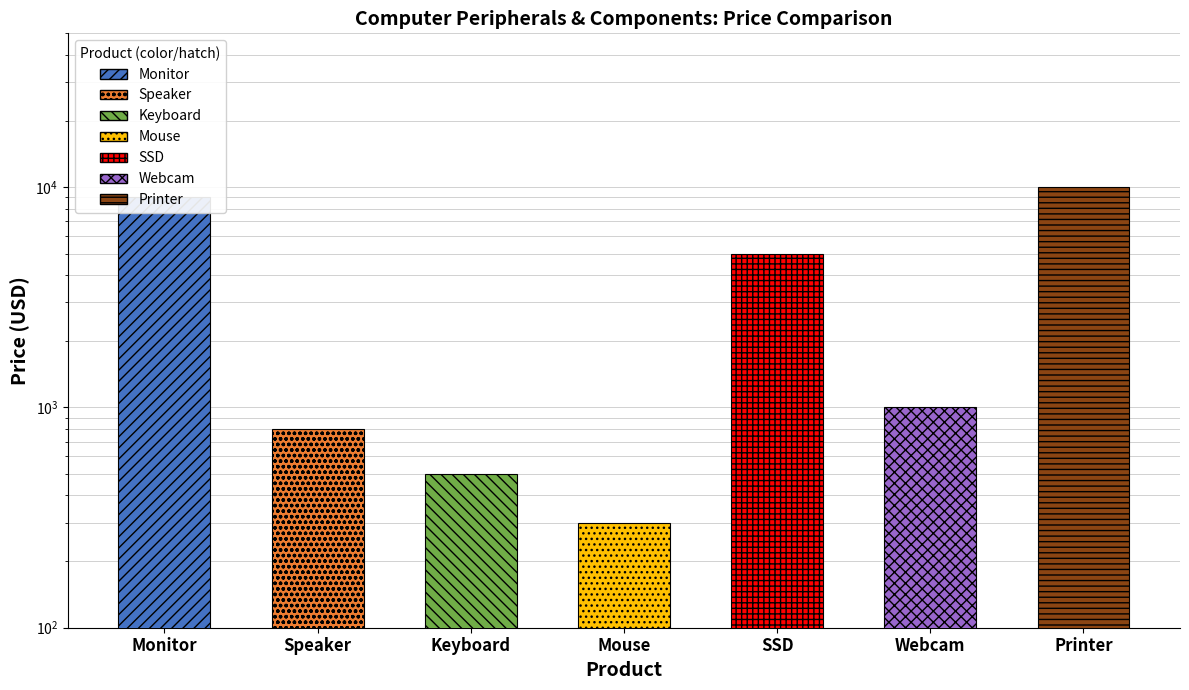

The chart shows a value of 5000 at SSD. True or false?

True